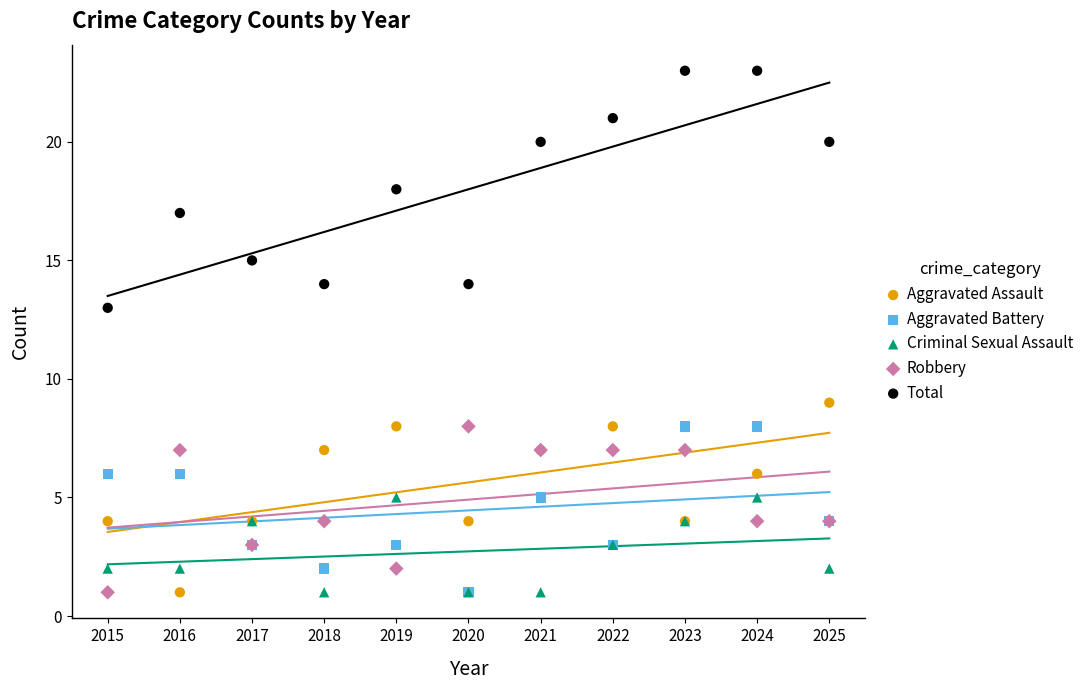

Which series reaches the maximum Y coordinate?

Total